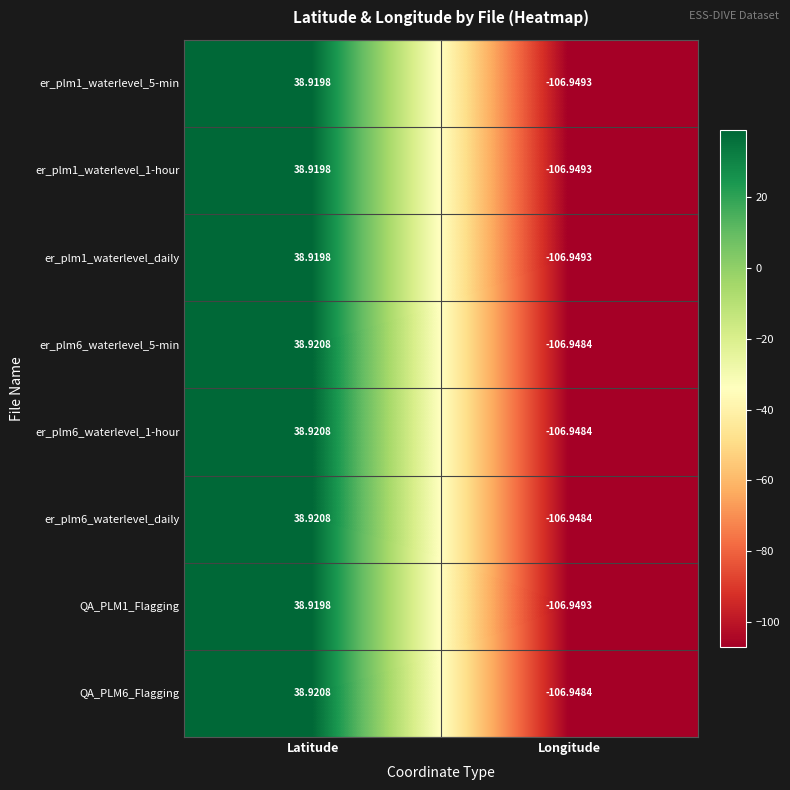

Rank the categories by er_plm6_waterlevel_1-hour value from highest to lowest.

Latitude, Longitude